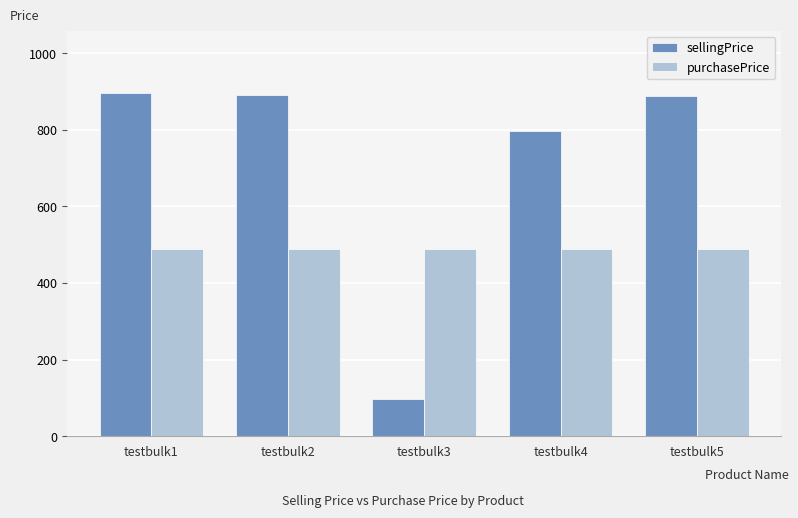

The sellingPrice series shows 166 at testbulk3. True or false?

False